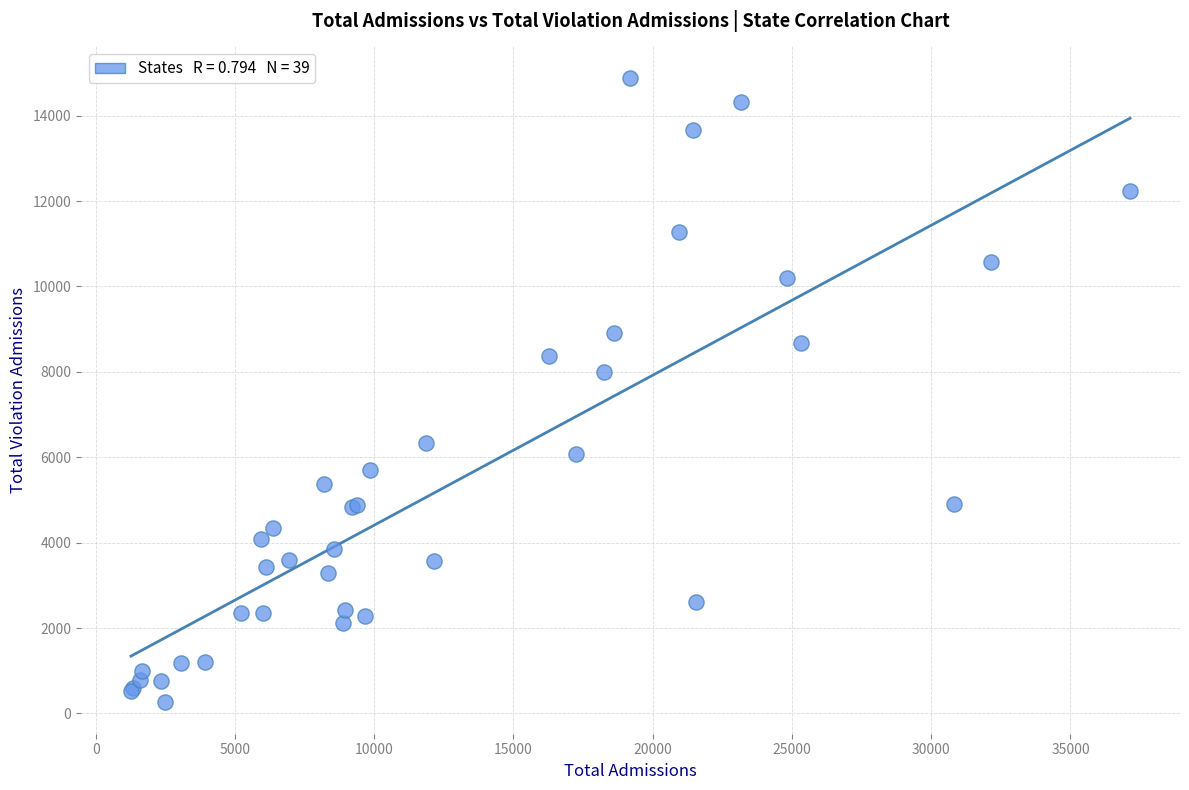

What Y value in the scatter plot is closest to 7573?

7991